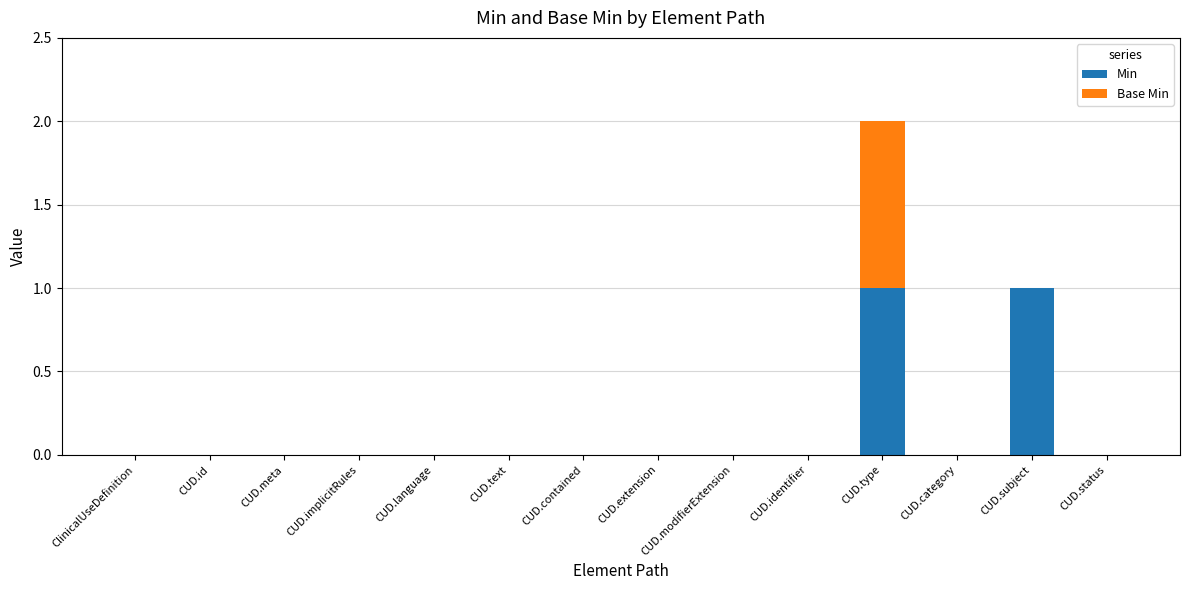

True or false: Min has a value of 0 at CUD.meta.

True